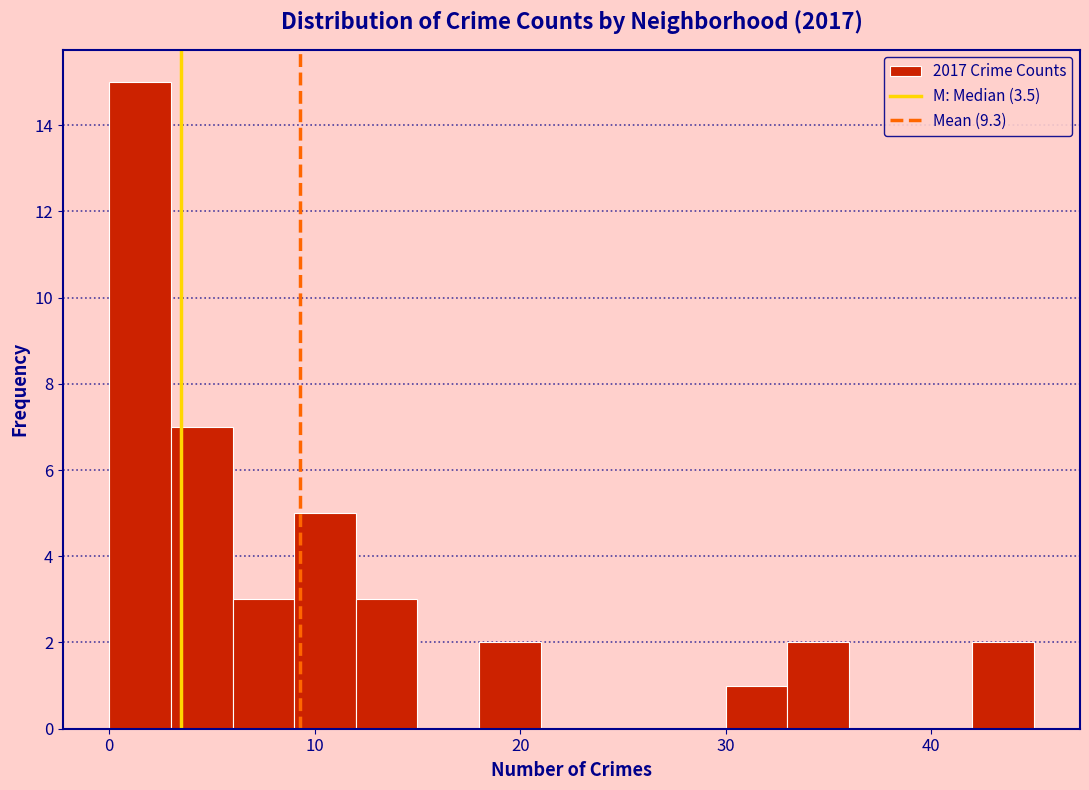

Read against the x-axis, roughly where is the centre of the tallest bar?

2